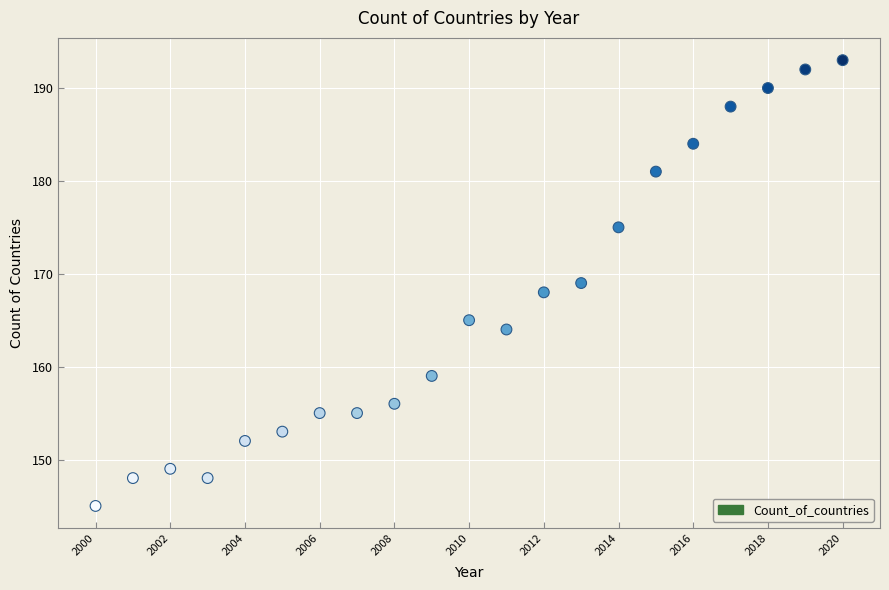

What is the range of Y values (max minus min)?

48